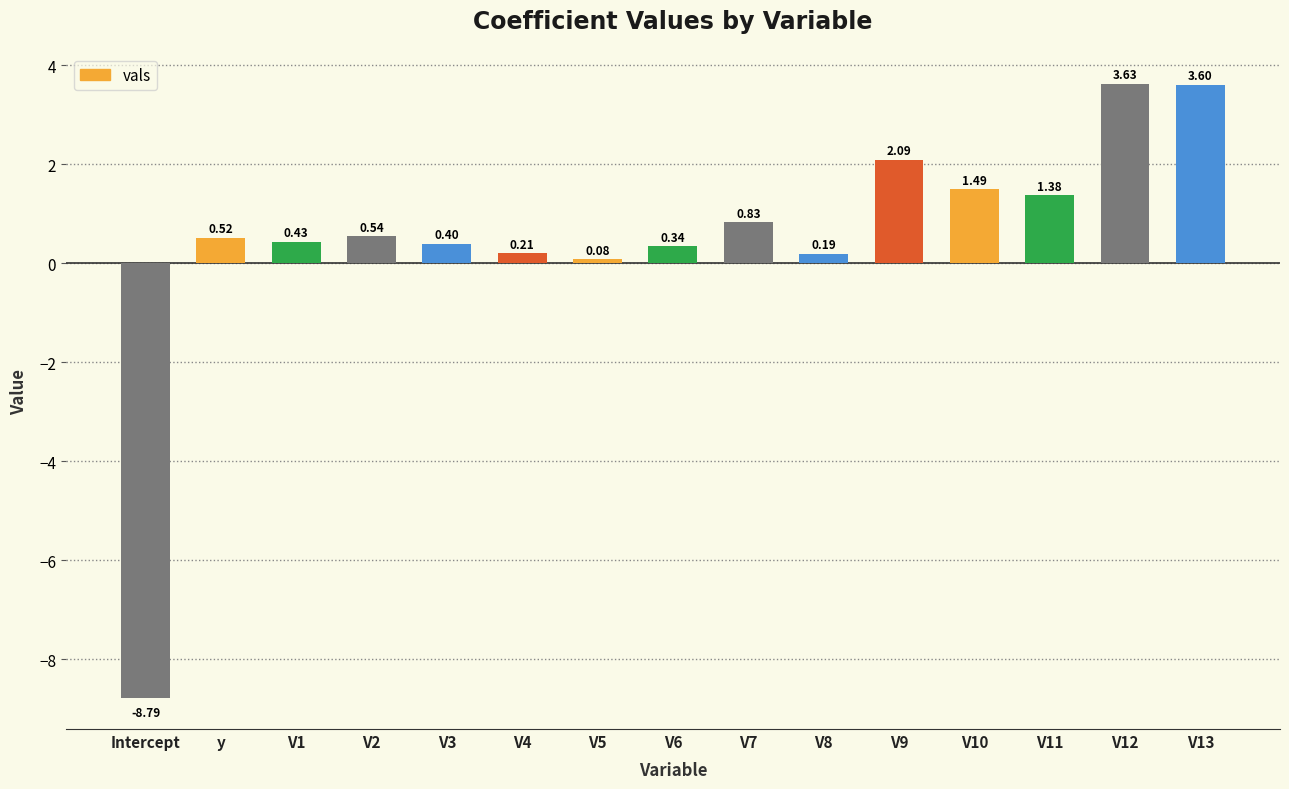

Which category has the lowest value across all series?

Intercept